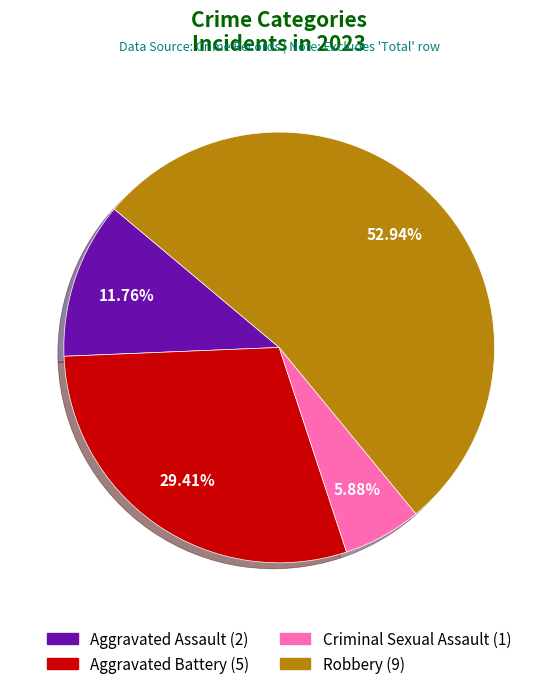

What percentage is the Robbery slice, to the nearest percent?

53%